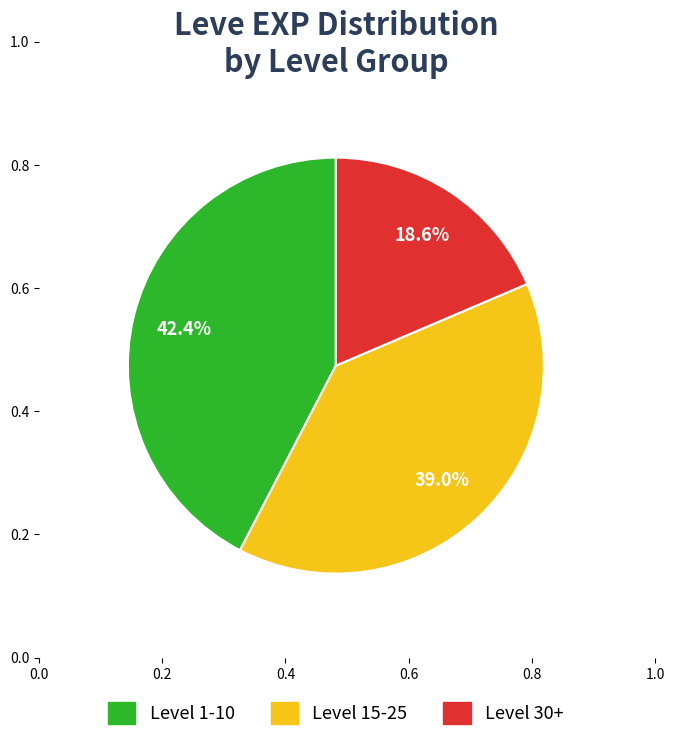

How many slices are in this pie chart?

3